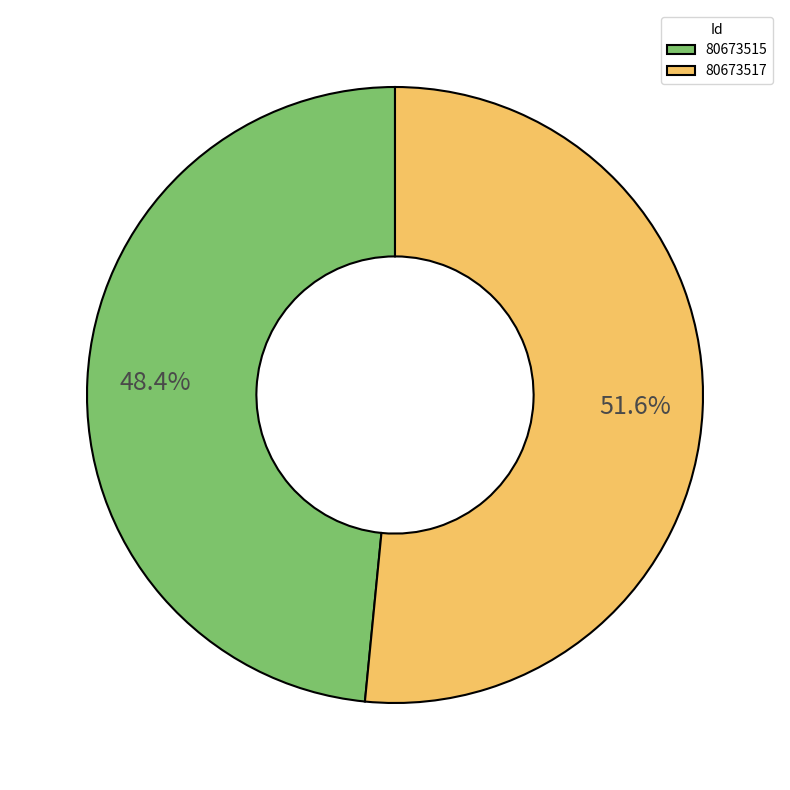

True or false: 80673517 accounts for 52% of the total.

True